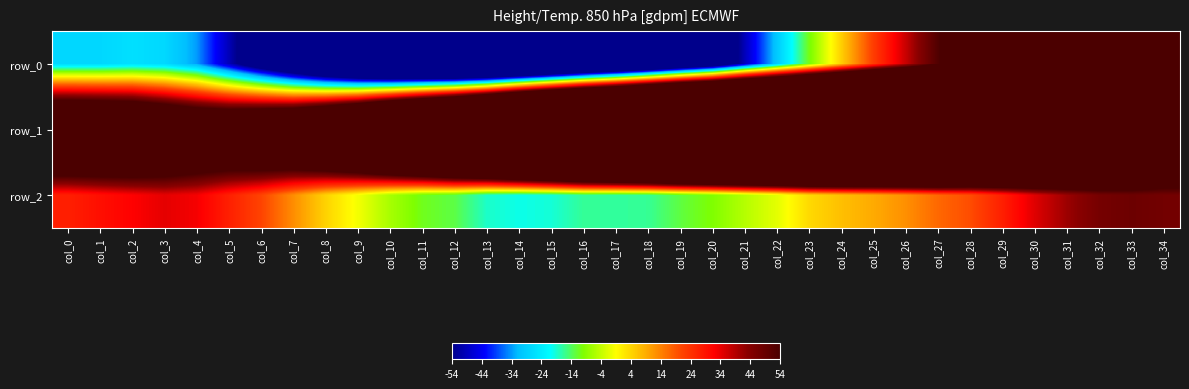

What is the highest value of the row_0 series?

86.6